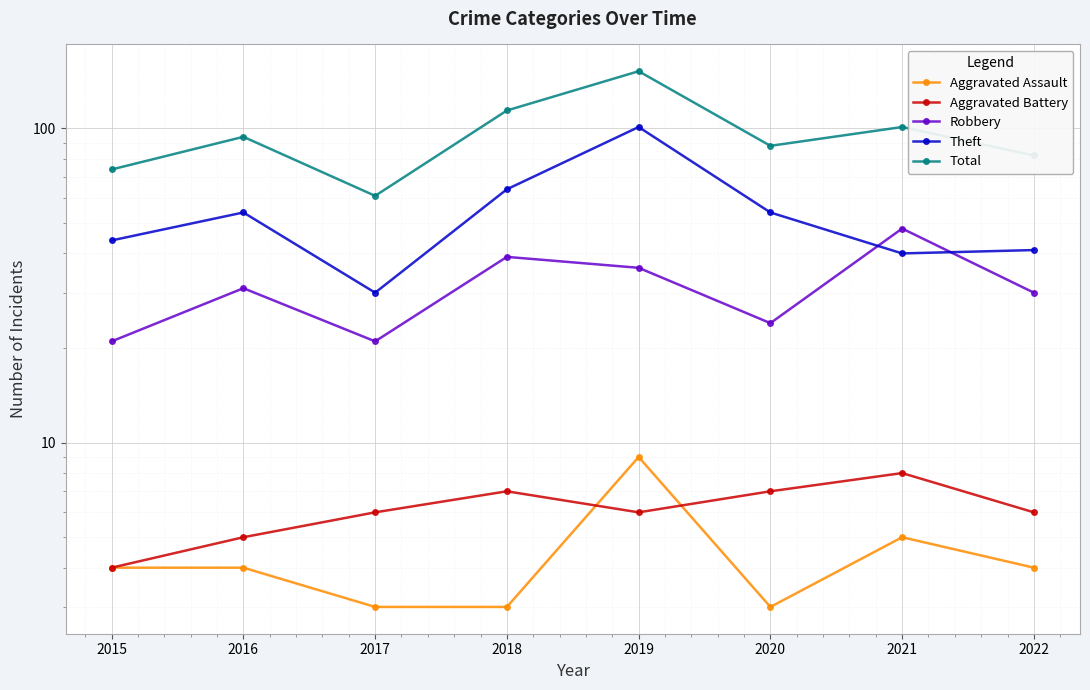

At which label does Total reach its peak?

2019